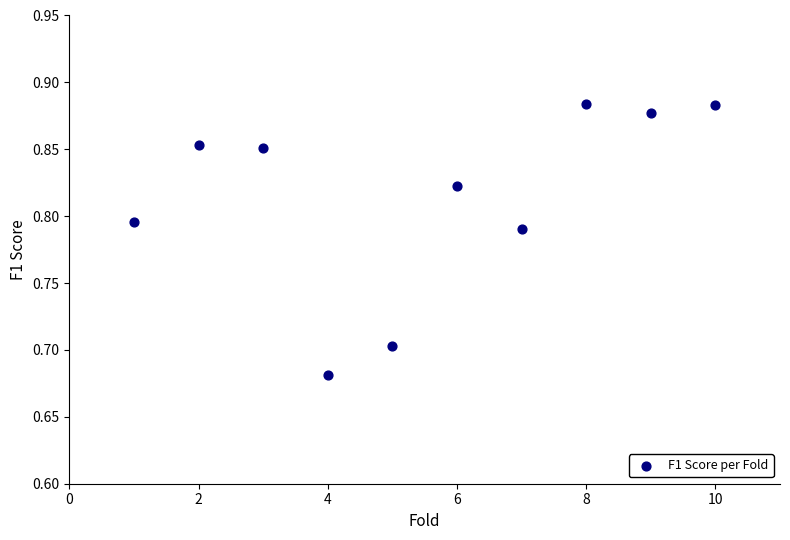

What is the average X value?

5.5